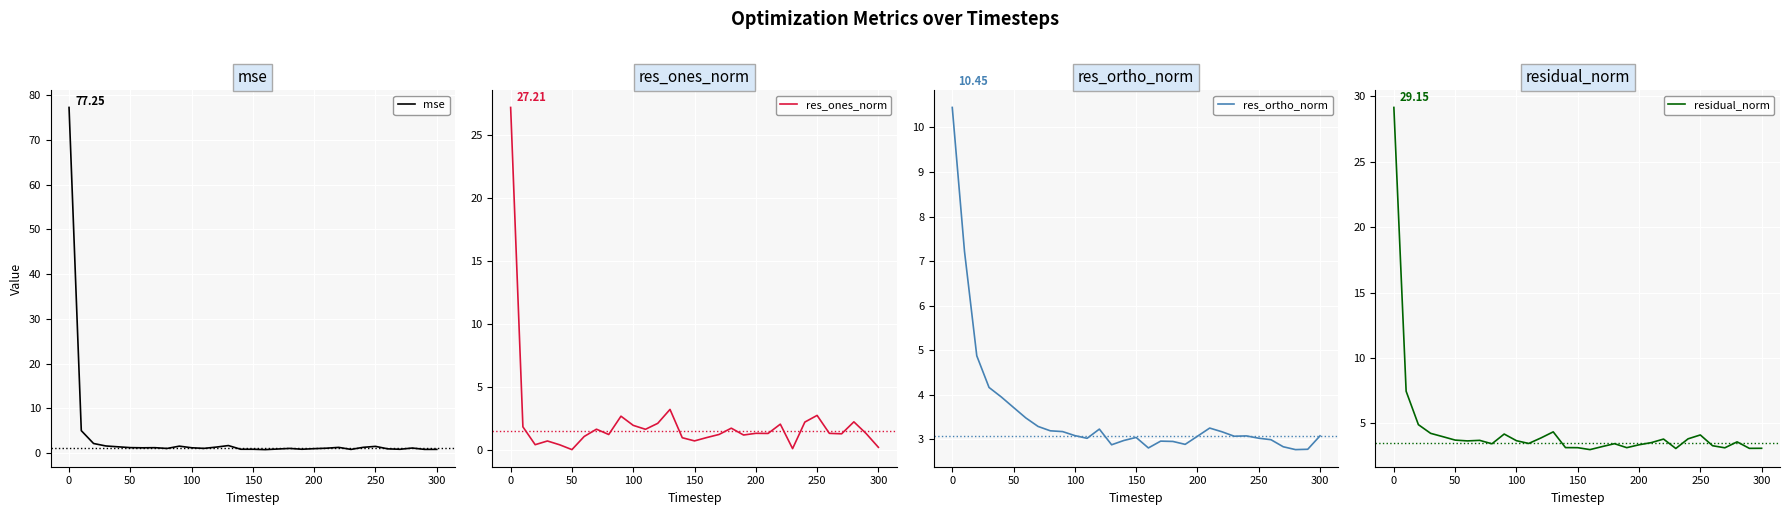

True or false: residual_norm and res_ones_norm intersect in this chart.

False